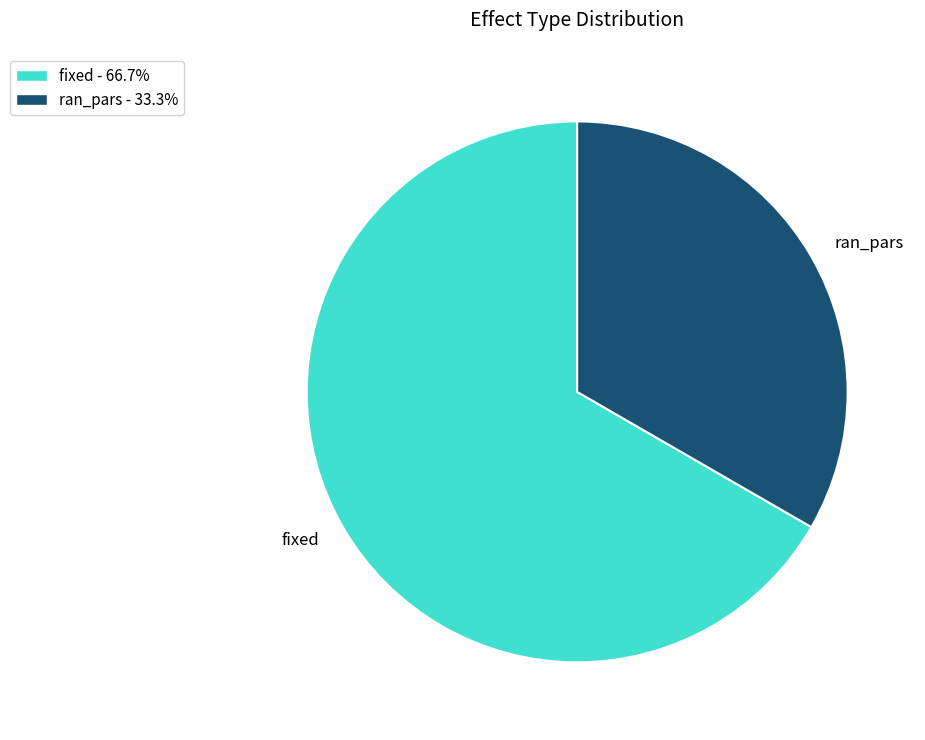

Which slice represents more than half of the pie?

fixed